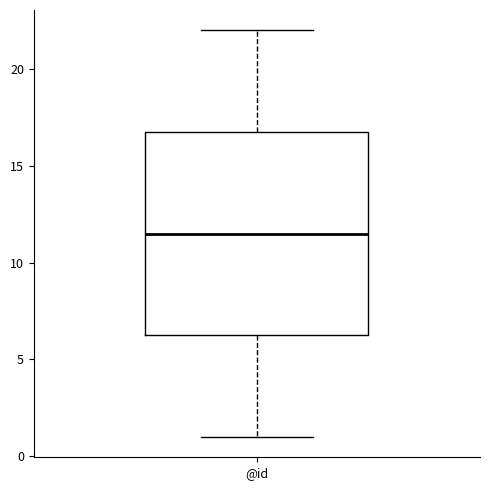

Where does the lower whisker of the box for @id end on the y-axis? The values are not printed on the chart, so give them approximately, as read against the axis.

1.0